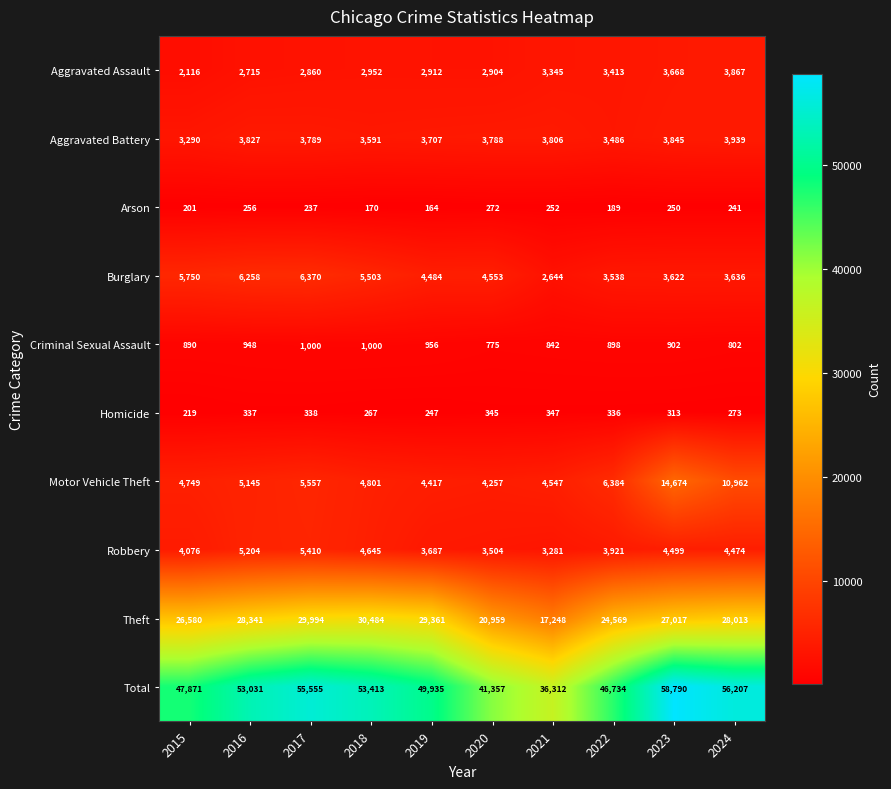

The value of Burglary at 2015 is 10183. True or false?

False